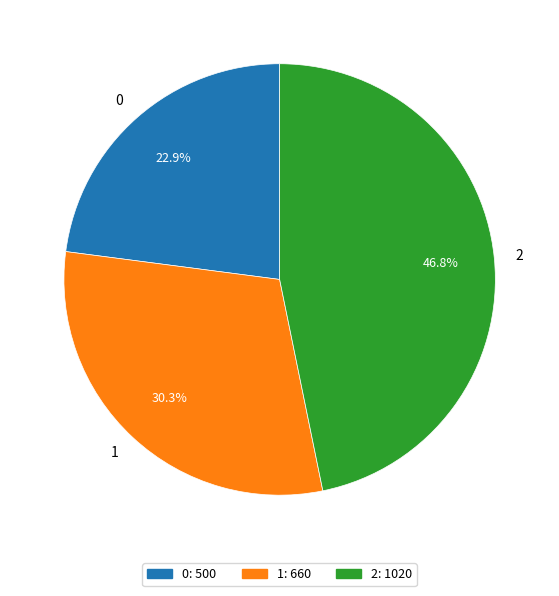

Is it true that 0 is 23% of the pie?

True